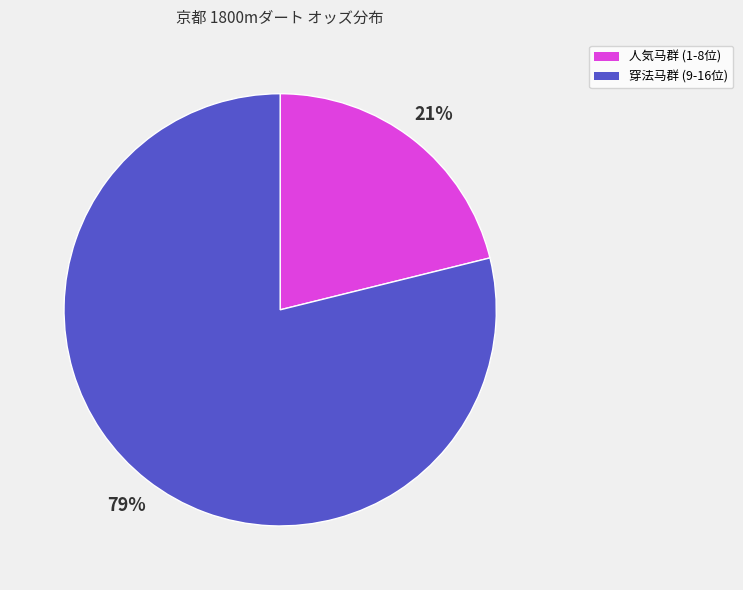

To the nearest percent, what is the average slice percentage?

50%